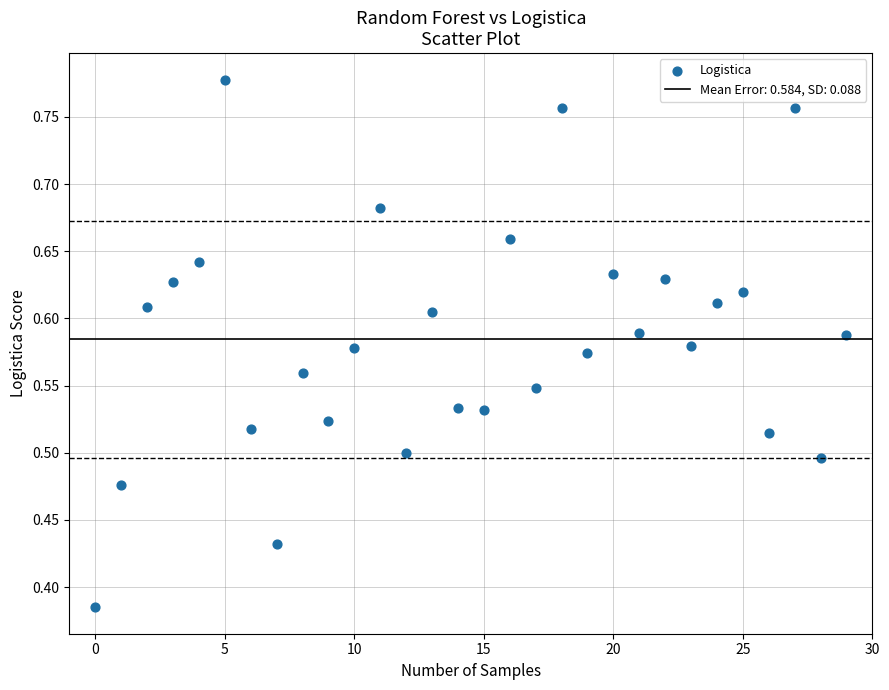

How many points are shown in the scatter plot?

30